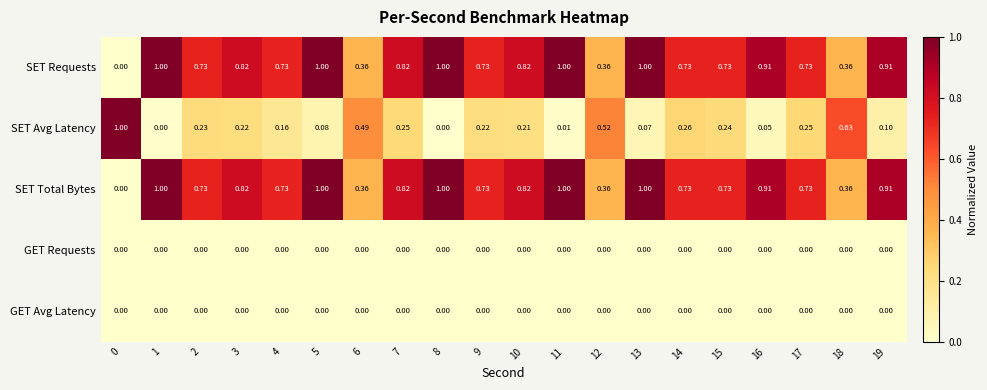

Reading left to right, list all the values displayed in this chart.

SET Requests: 0=0.0	1=1.0	2=0.7	3=0.8	4=0.7	5=1.0	6=0.4	7=0.8	8=1.0	9=0.7	10=0.8	11=1.0	12=0.4	13=1.0	14=0.7	15=0.7	16=0.9	17=0.7	18=0.4	19=0.9
SET Avg Latency: 0=1.0	1=0.0	2=0.2	3=0.2	4=0.2	5=0.1	6=0.5	7=0.2	8=0.0	9=0.2	10=0.2	11=0.0	12=0.5	13=0.1	14=0.3	15=0.2	16=0.1	17=0.2	18=0.6	19=0.1
SET Total Bytes: 0=0.0	1=1.0	2=0.7	3=0.8	4=0.7	5=1.0	6=0.4	7=0.8	8=1.0	9=0.7	10=0.8	11=1.0	12=0.4	13=1.0	14=0.7	15=0.7	16=0.9	17=0.7	18=0.4	19=0.9
GET Requests: 0=0.0	1=0.0	2=0.0	3=0.0	4=0.0	5=0.0	6=0.0	7=0.0	8=0.0	9=0.0	10=0.0	11=0.0	12=0.0	13=0.0	14=0.0	15=0.0	16=0.0	17=0.0	18=0.0	19=0.0
GET Avg Latency: 0=0.0	1=0.0	2=0.0	3=0.0	4=0.0	5=0.0	6=0.0	7=0.0	8=0.0	9=0.0	10=0.0	11=0.0	12=0.0	13=0.0	14=0.0	15=0.0	16=0.0	17=0.0	18=0.0	19=0.0